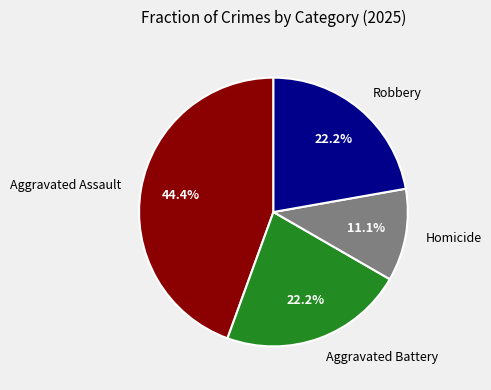

Approximately how many times larger is the value at Robbery compared to Homicide?

2.0